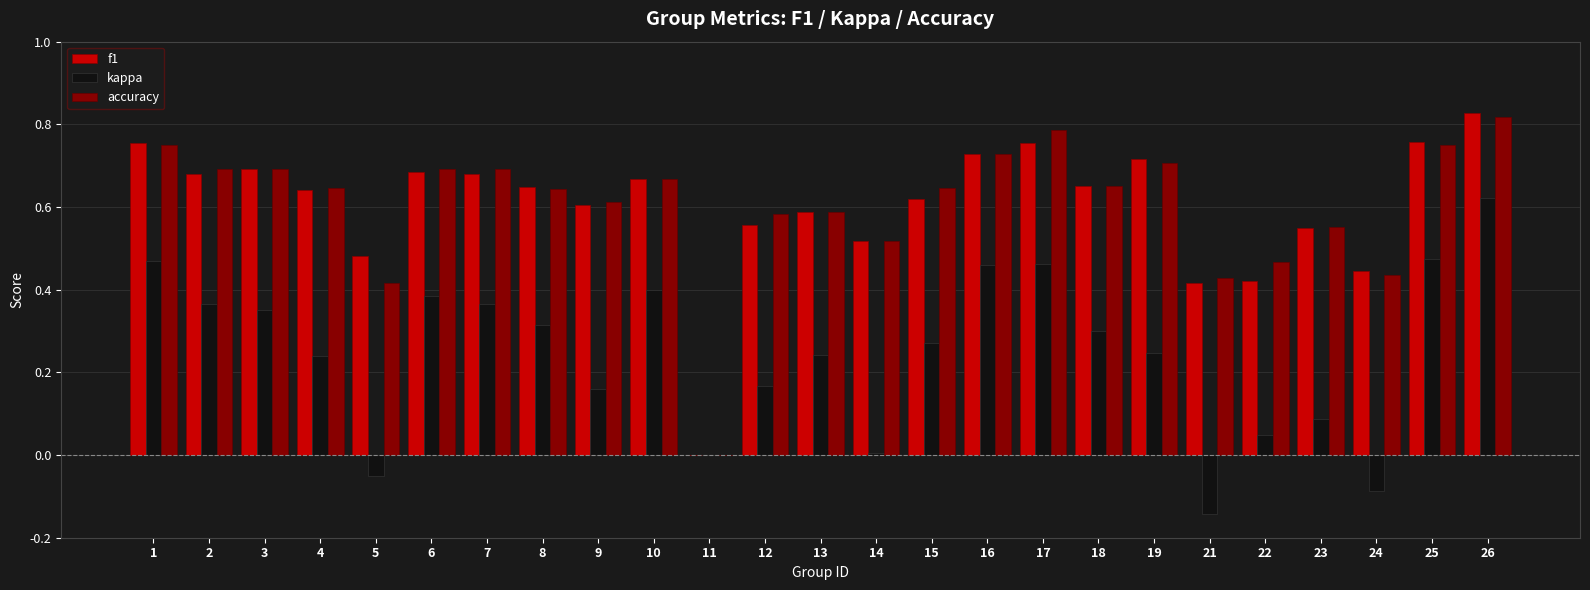

Which series has the widest spread of values?

f1